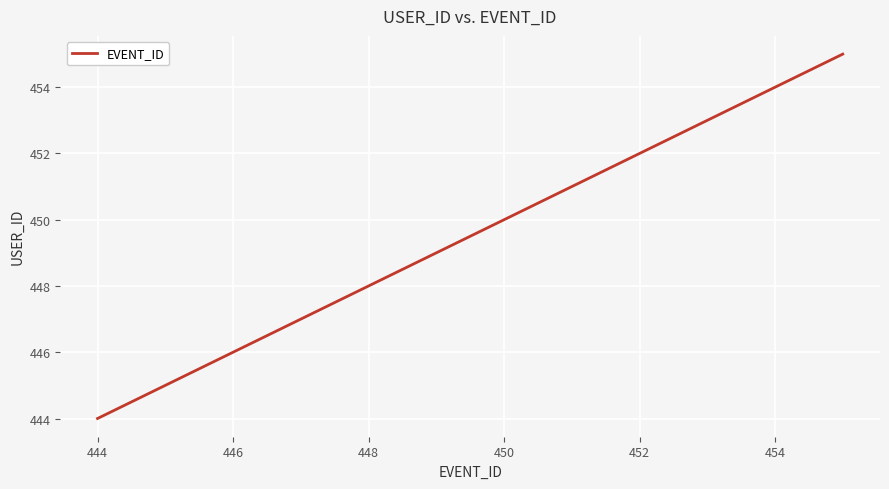

What is the minimum value shown in the chart?

444